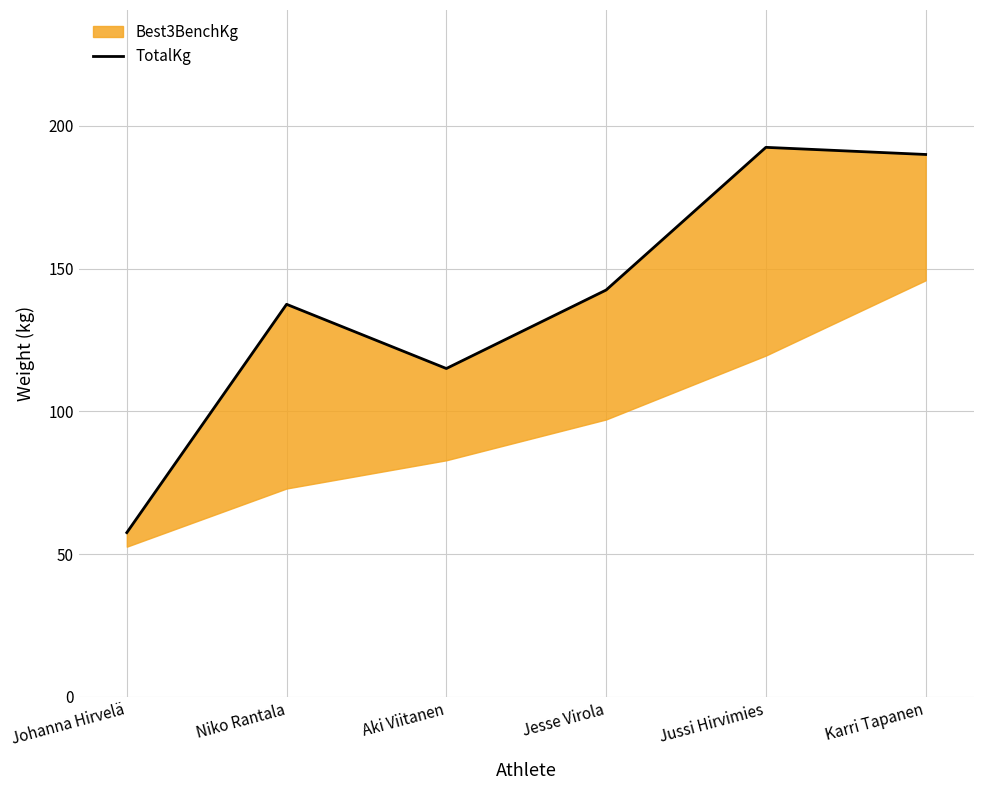

How many lines are shown in the chart?

1